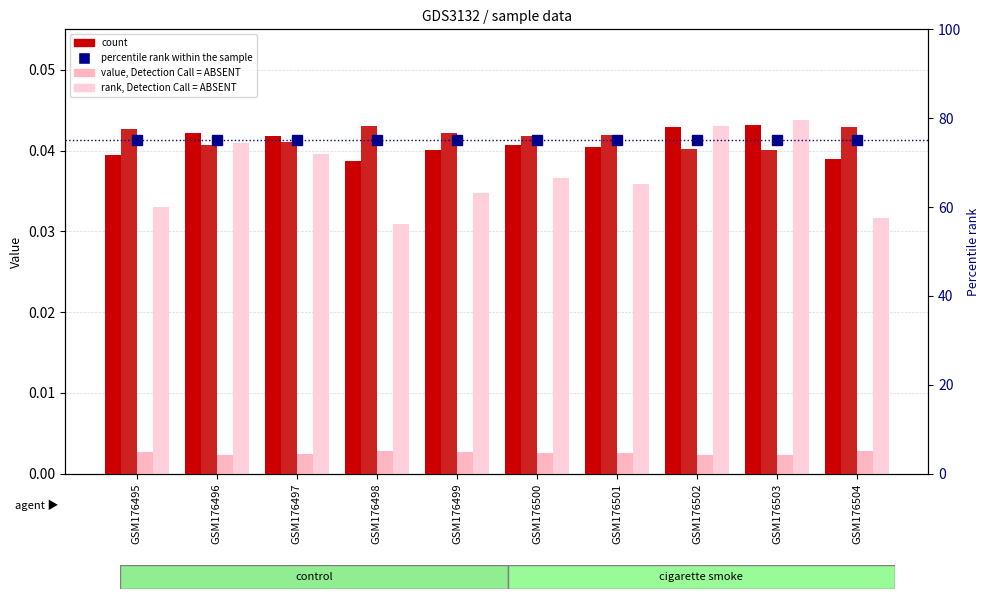

At which label is col_6 (value, absent) closest to 0?

GSM176503